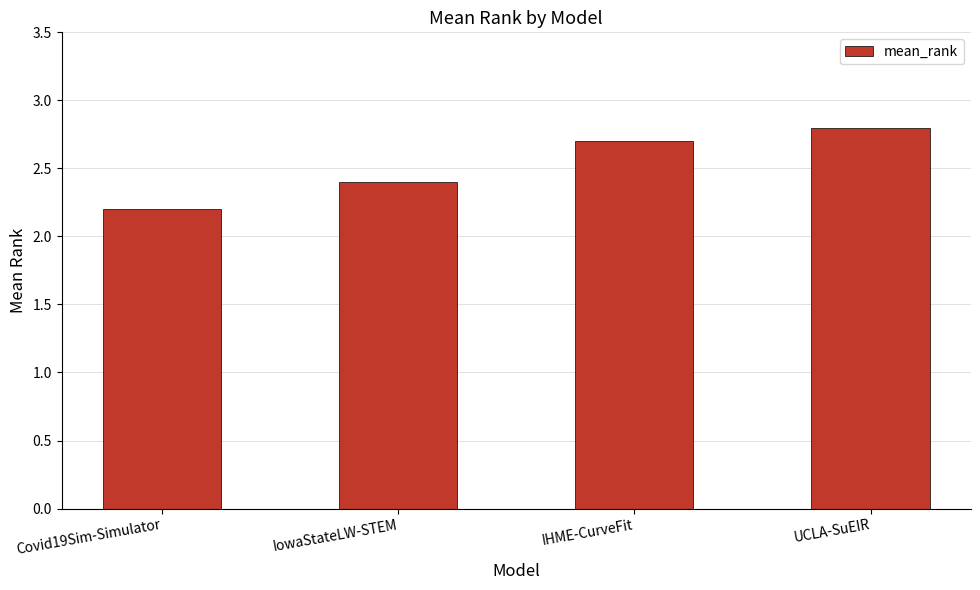

What is the sum of all values?

10.1